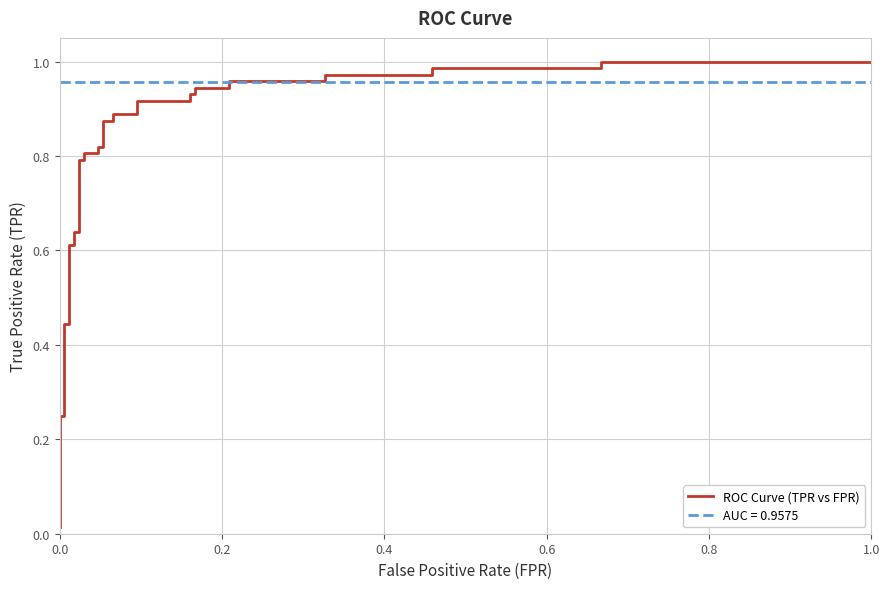

What is the difference between the maximum and minimum values?

1.0